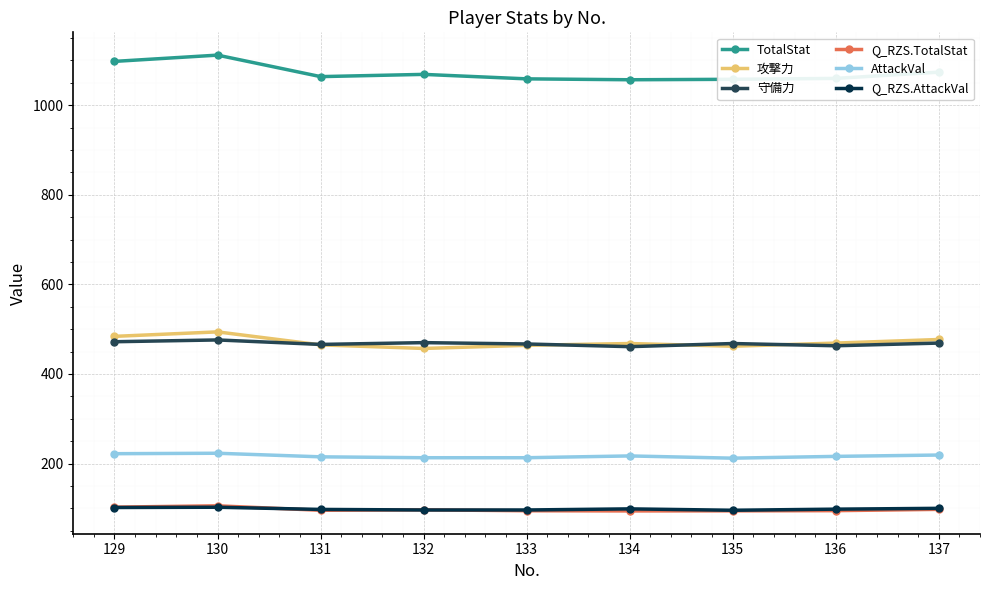

Which series has the largest total across all categories?

TotalStat